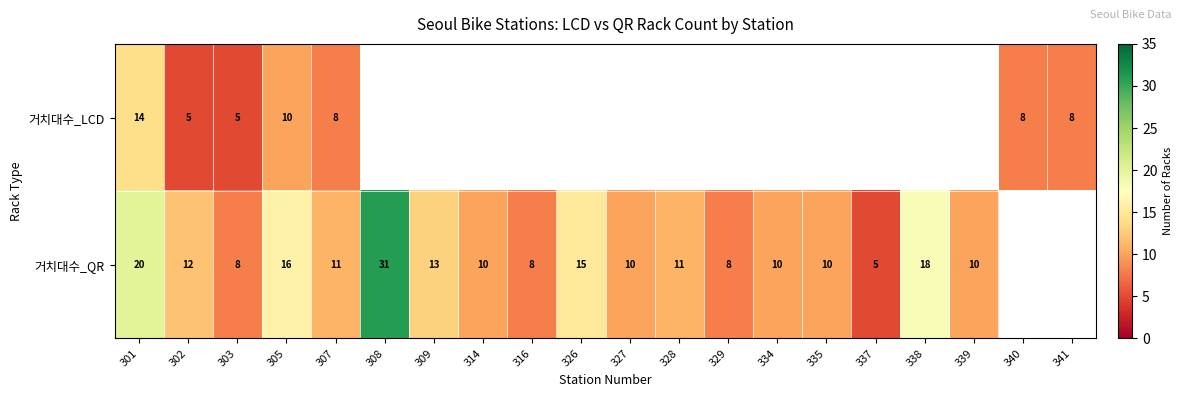

What is the sum of the 거치대수_QR values at 308 and 301?

51